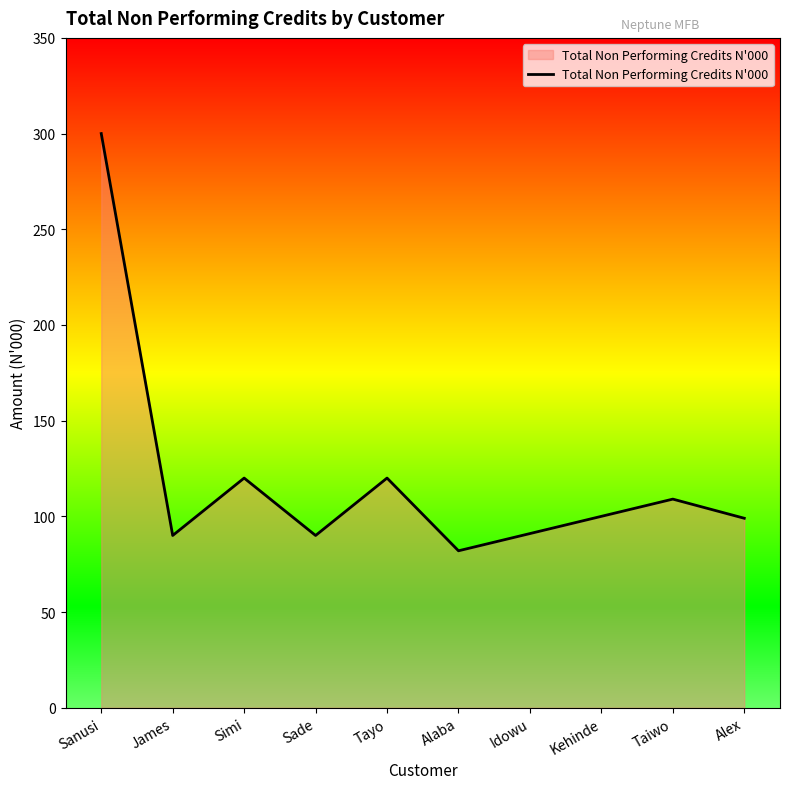

What is the difference between the maximum and second lowest values?

210